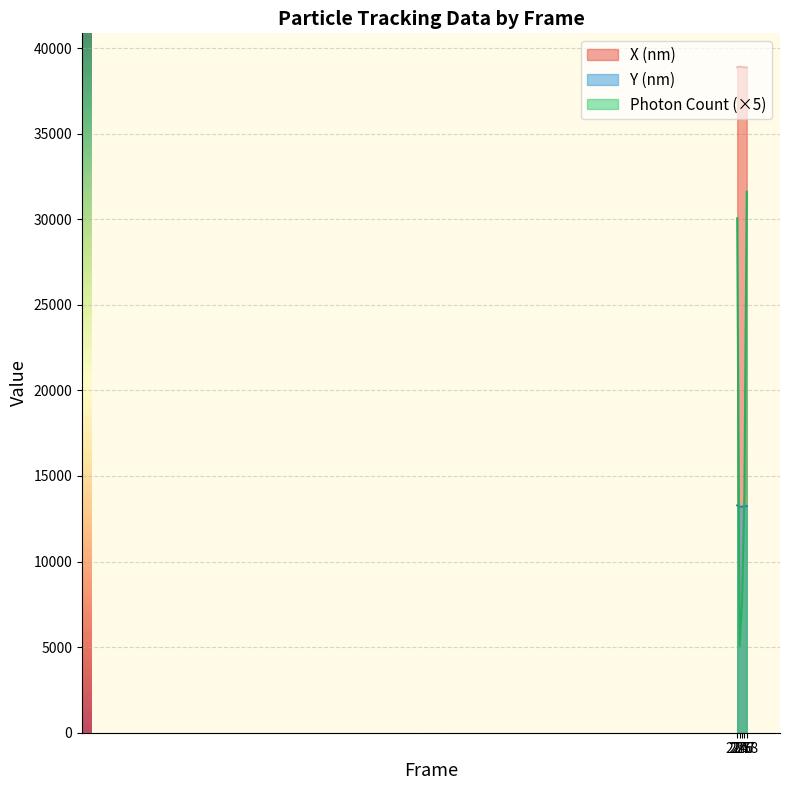

Does the chart display data point markers on the line(s)?

No